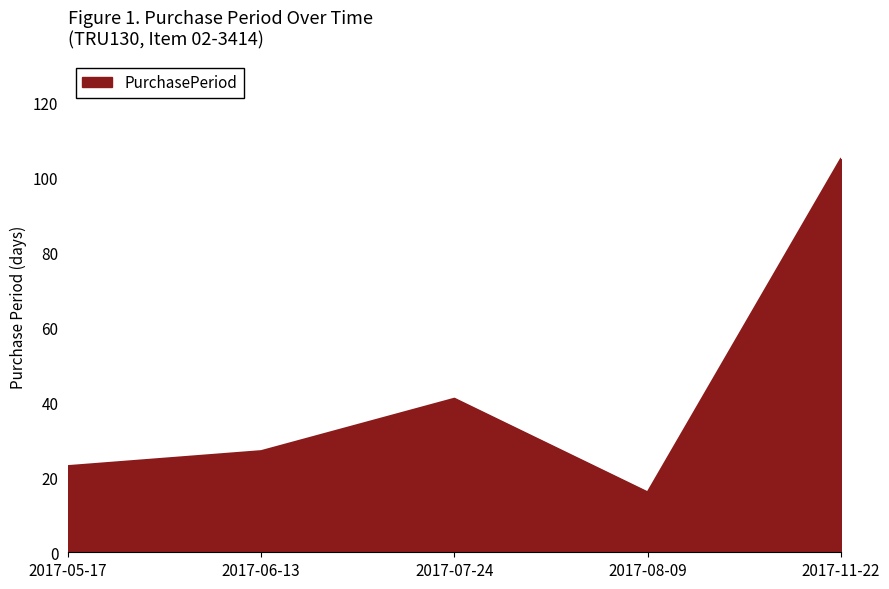

Reading left to right, extract all data points from this chart.

23	27	41	16	105